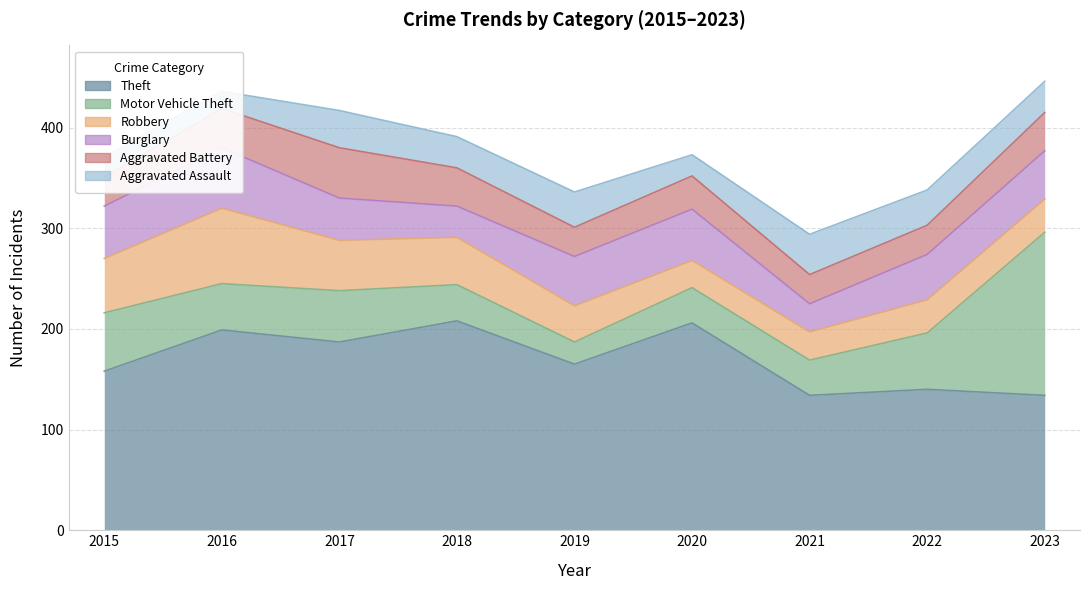

What is the value of the Aggravated Battery point at the 4th from the left?

38